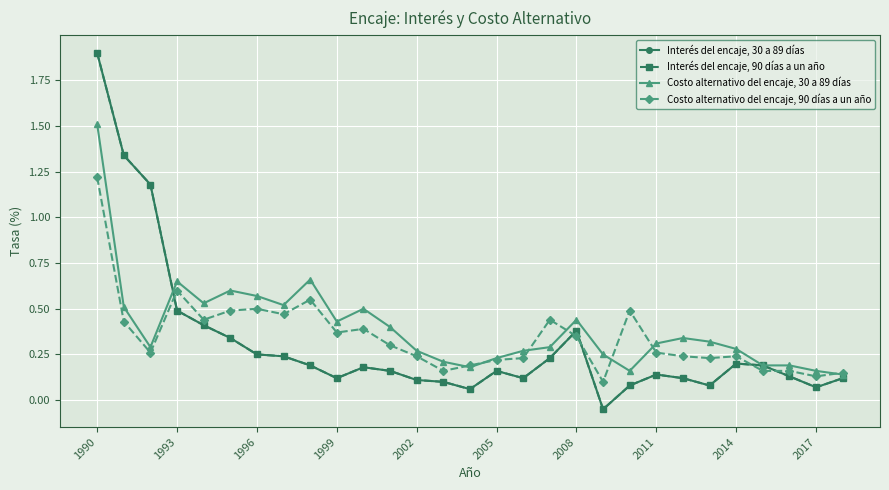

How many interior local valleys does the Costo alternativo del encaje, 30 a 89 días series have?

6